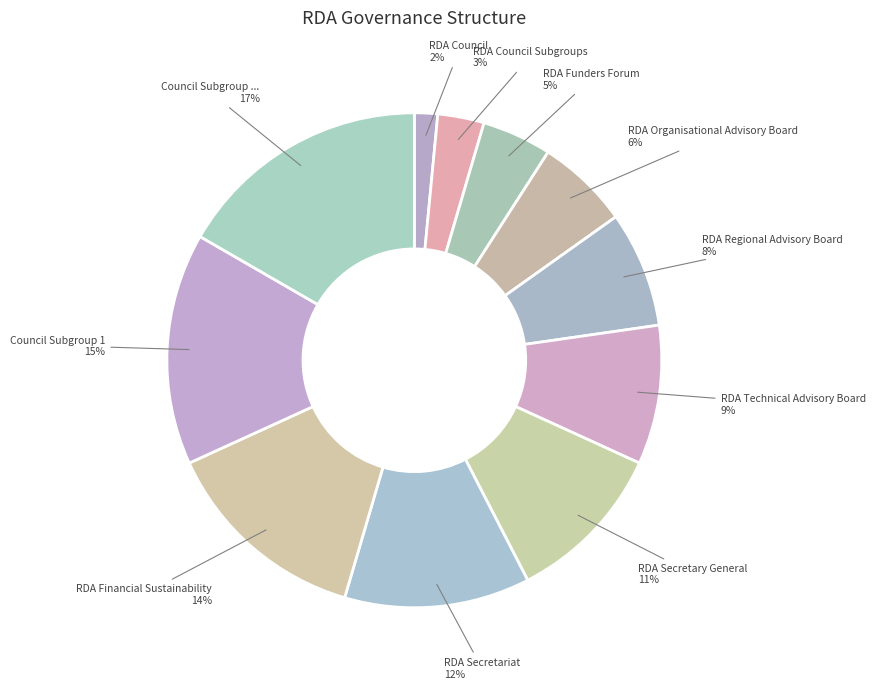

Do RDA Secretariat and RDA Financial Sustainability together represent more than half of the pie?

No